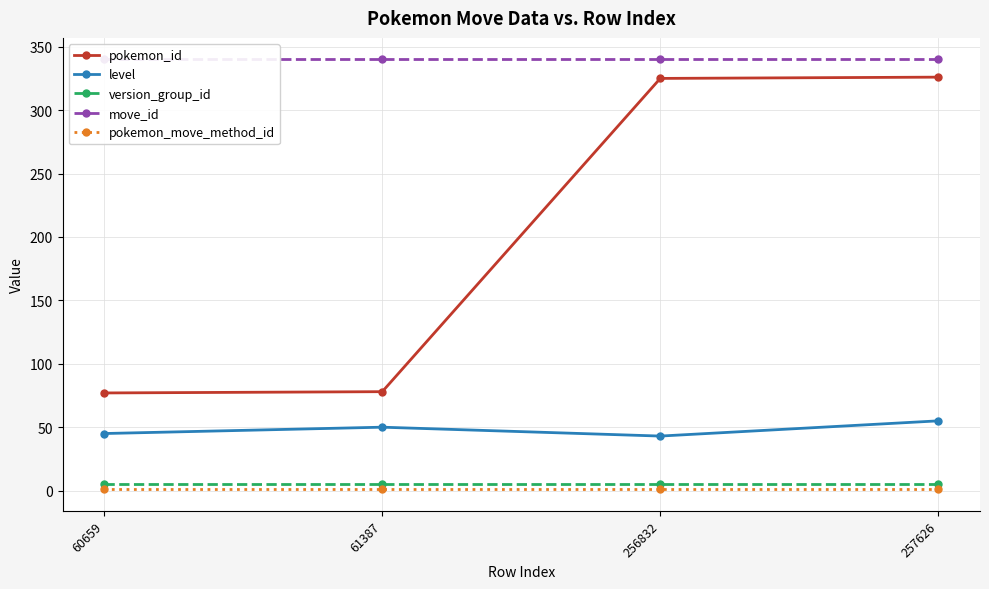

What value does the level series have at 256832, to the nearest 10?

40